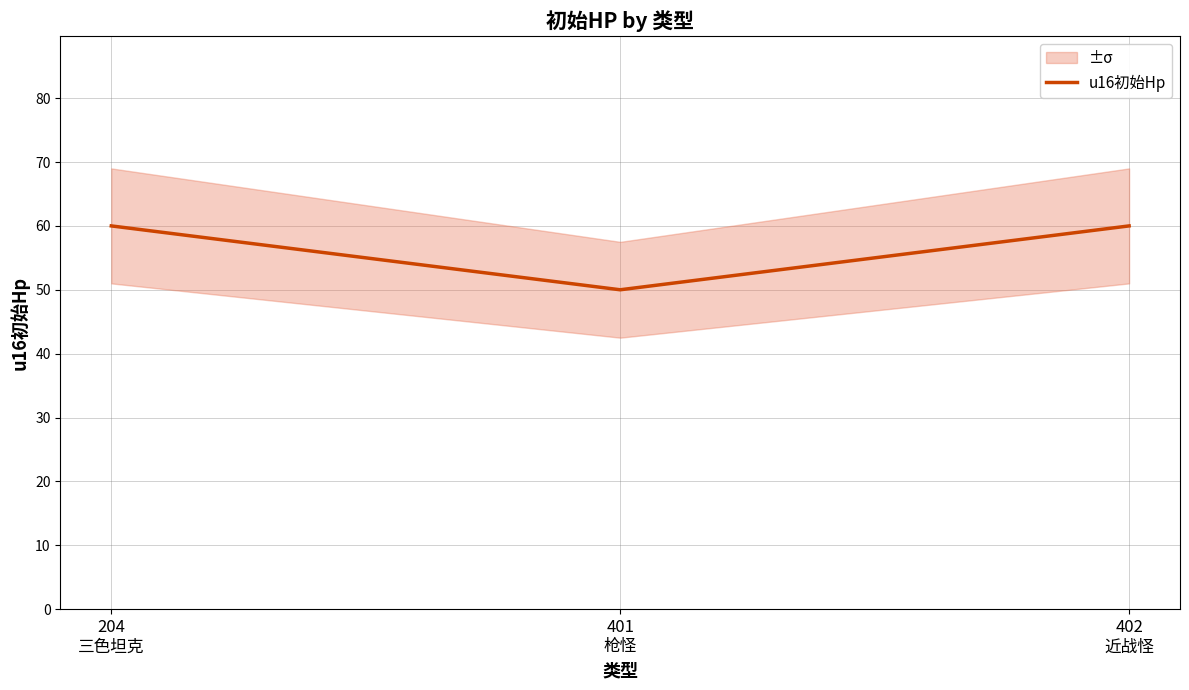

Reading right to left, transcribe all the data shown in this chart.

402
近战怪=60	401
枪怪=50	204
三色坦克=60